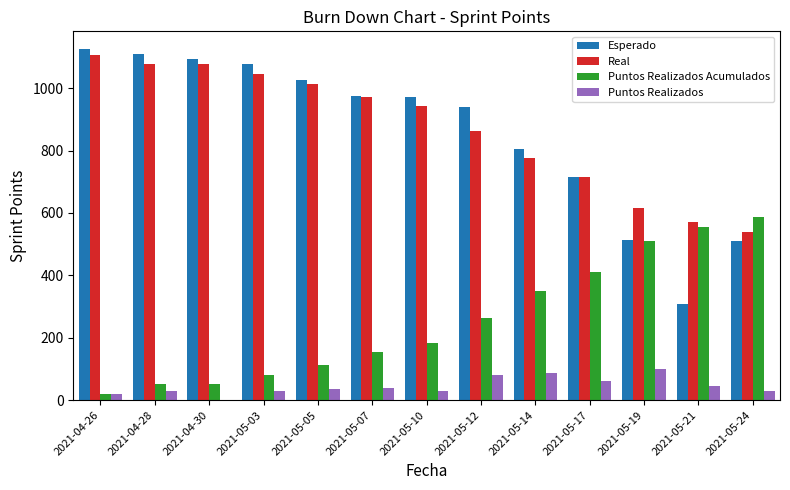

How many groups of bars are there?

13